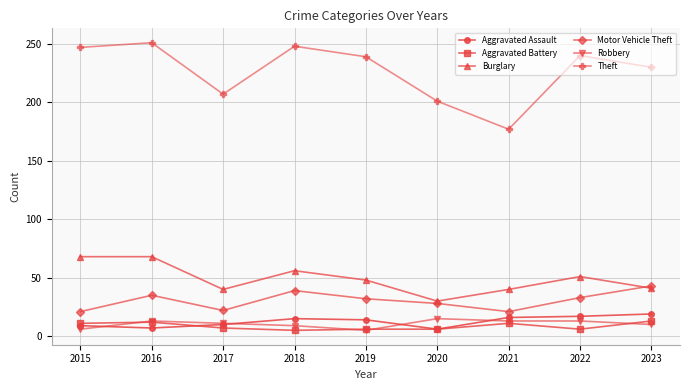

True or false: Theft and Burglary cross at least once.

False